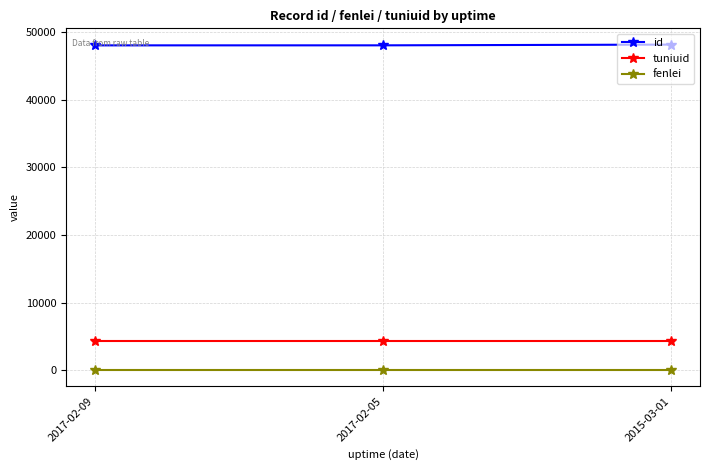

The tuniuid series shows 6150 at 2015-03-01. True or false?

False